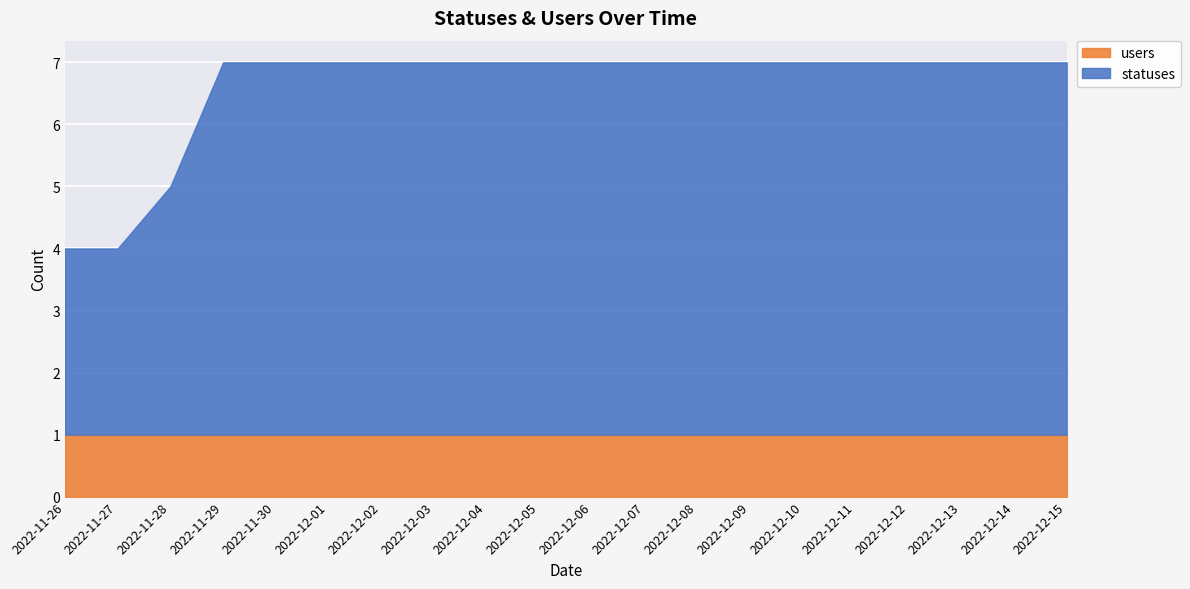

List the series in order of their peak value, lowest first.

users, statuses